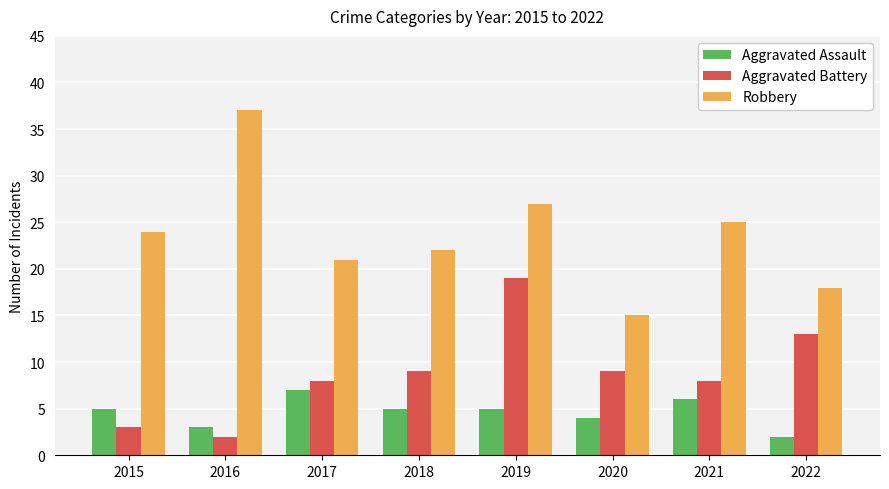

At which label does Robbery reach its peak?

2016